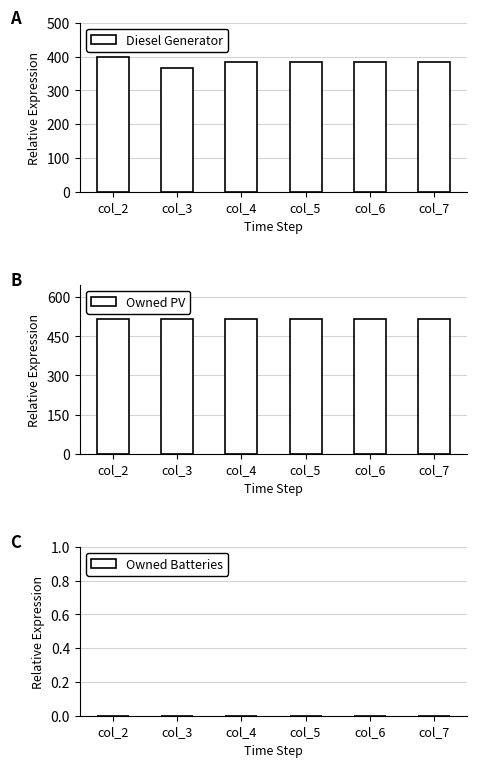

What is the value of the Owned PV bar at the 5th from the left?

518